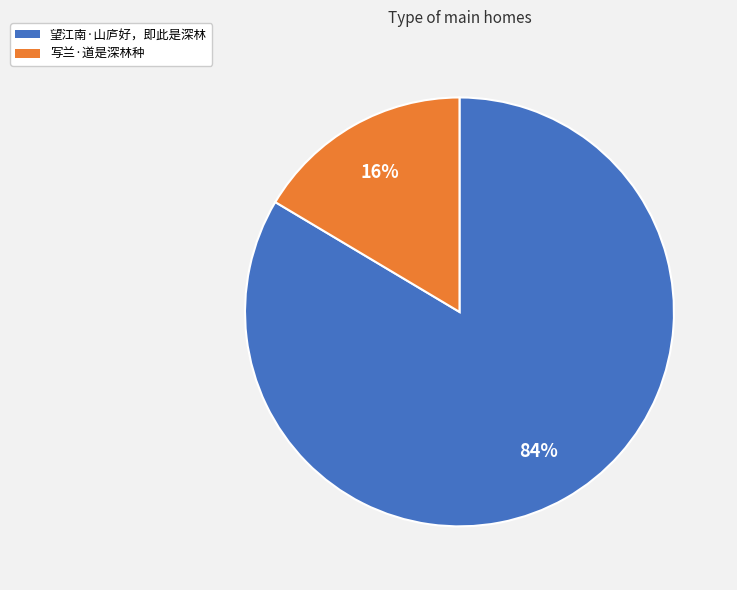

Count the number of slices in the pie.

2